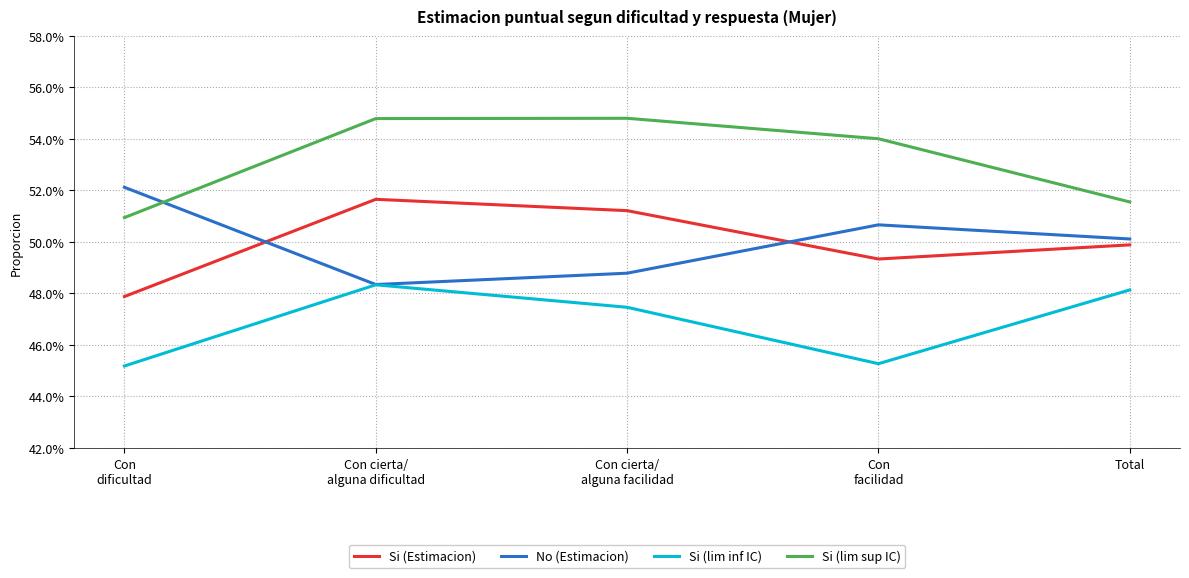

Which series has the largest total across all categories?

Si (lim sup IC)